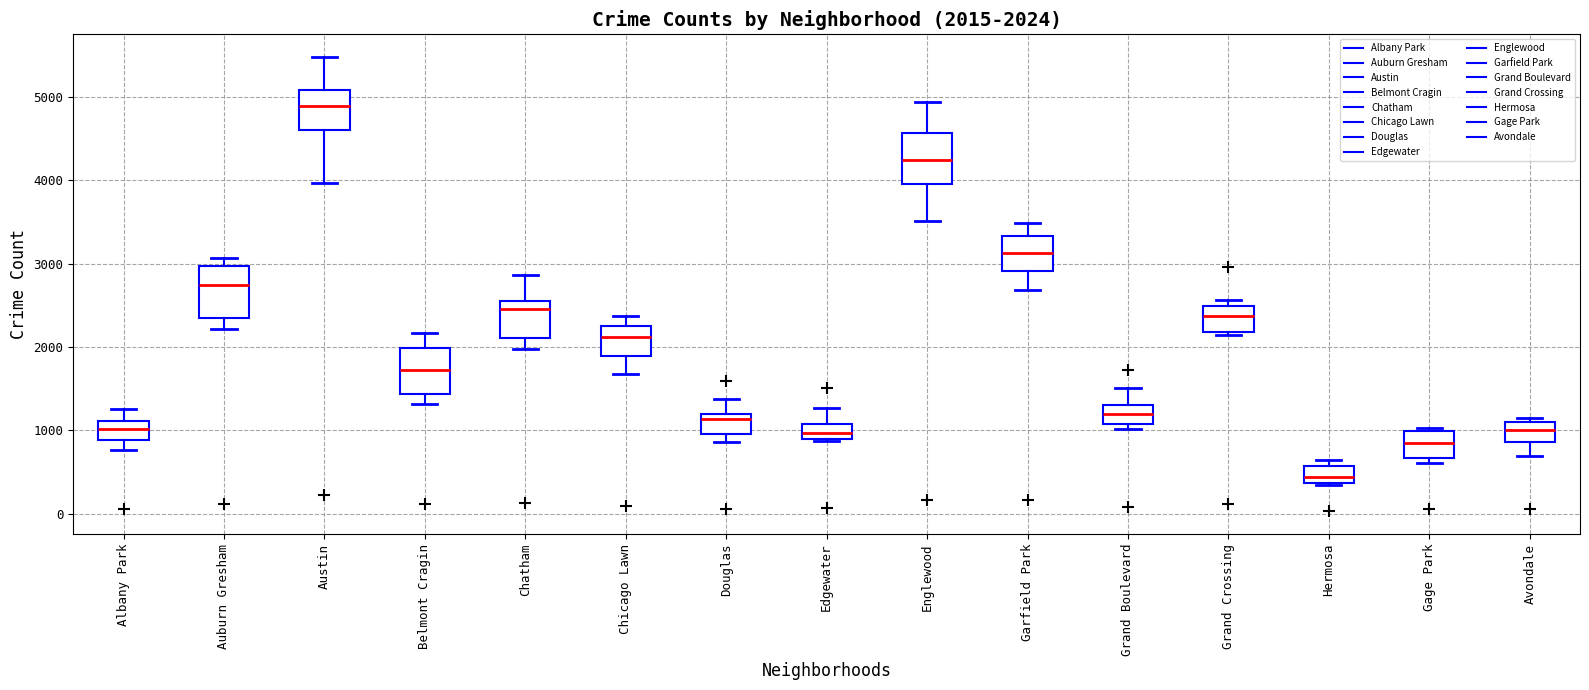

Which box's median line is the lowest?

Hermosa